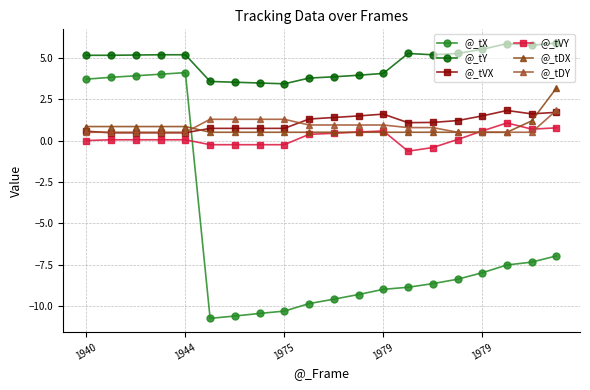

What is the average value of the @_tDX series?

0.8